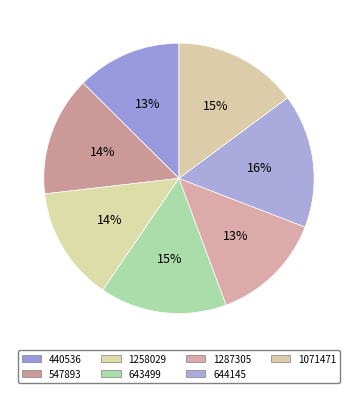

Rank the categories by value from highest to lowest.

644145, 643499, 1071471, 547893, 1258029, 1287305, 440536